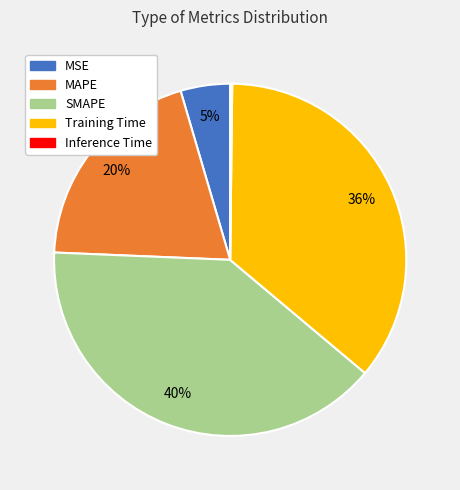

To the nearest percent, what portion does MAPE represent?

20%